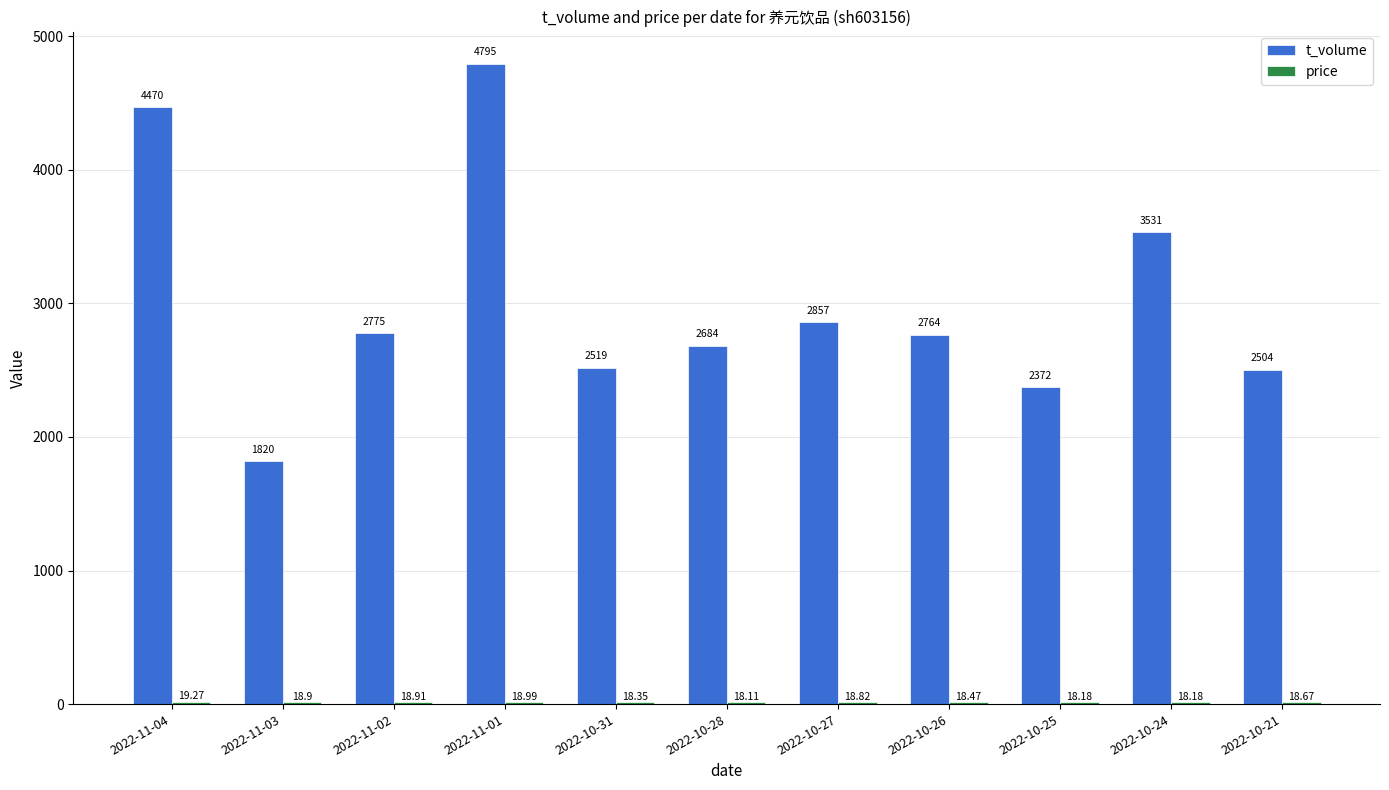

At which category is the sum across all series the highest?

2022-11-01